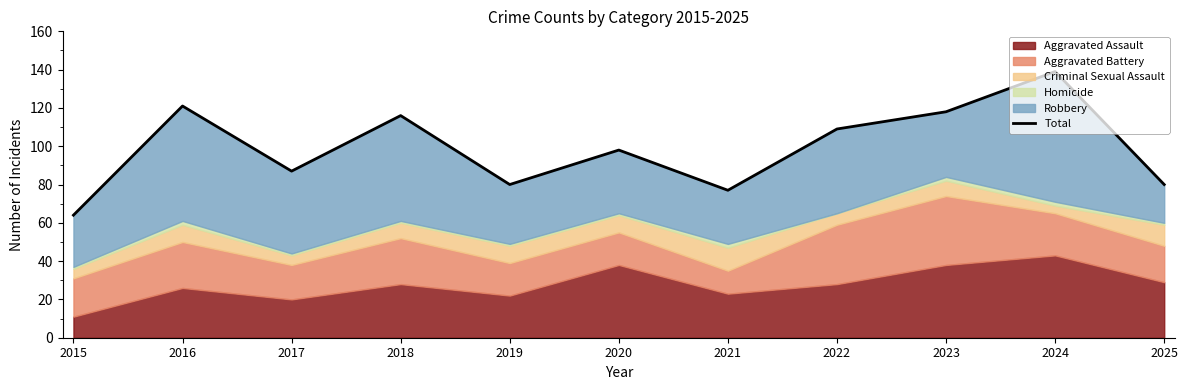

List the labels in order of value, smallest first.

2015, 2021, 2019, 2025, 2017, 2020, 2022, 2018, 2023, 2016, 2024